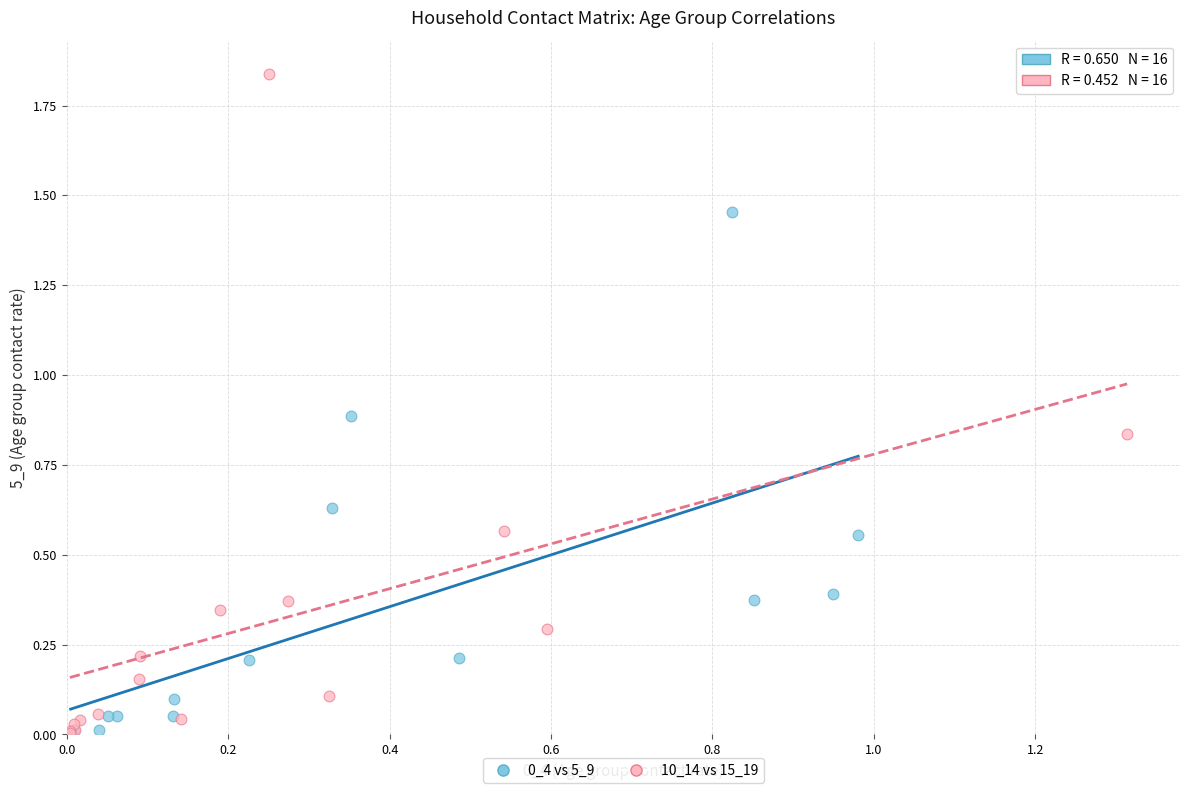

Which series reaches the maximum Y coordinate?

10_14 vs 15_19